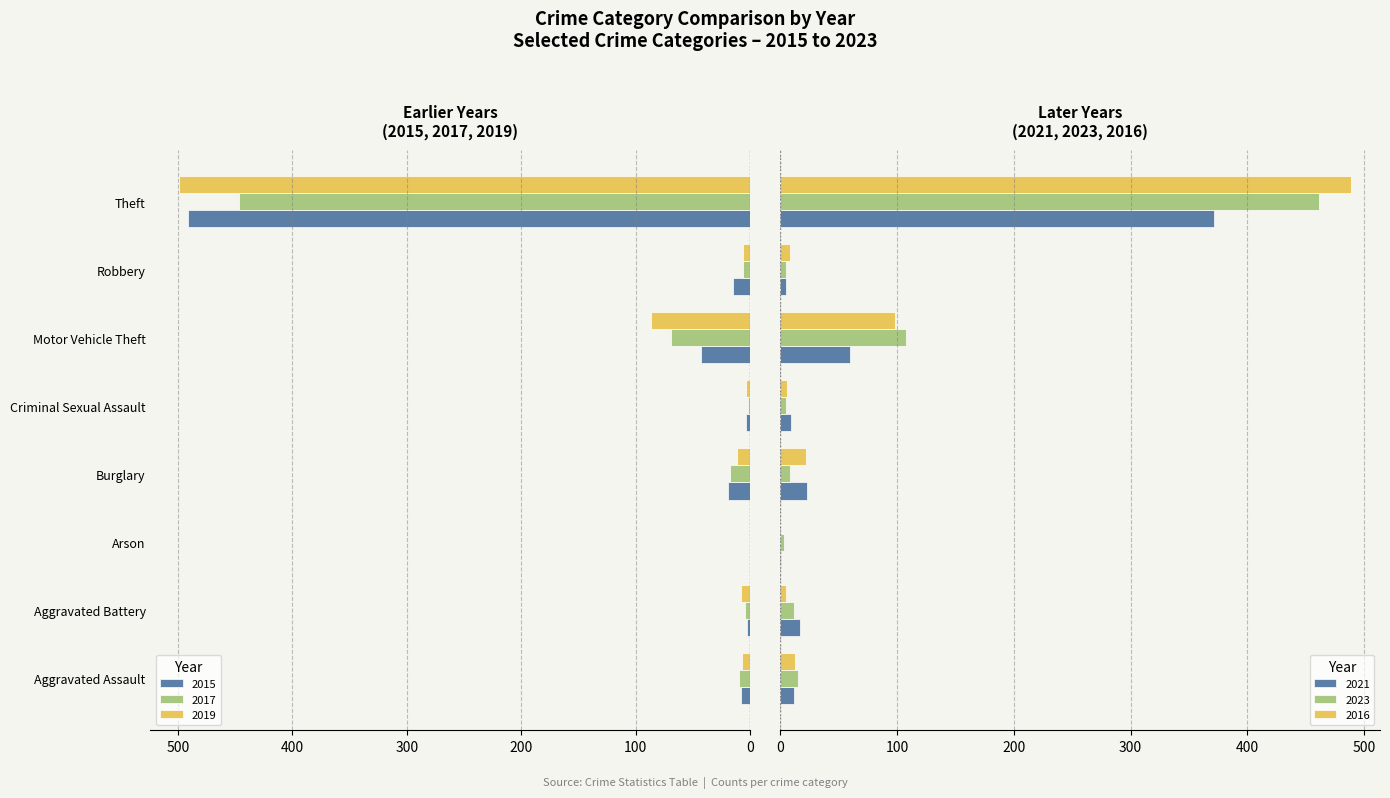

How many data points in 2017 are less than 10?

4